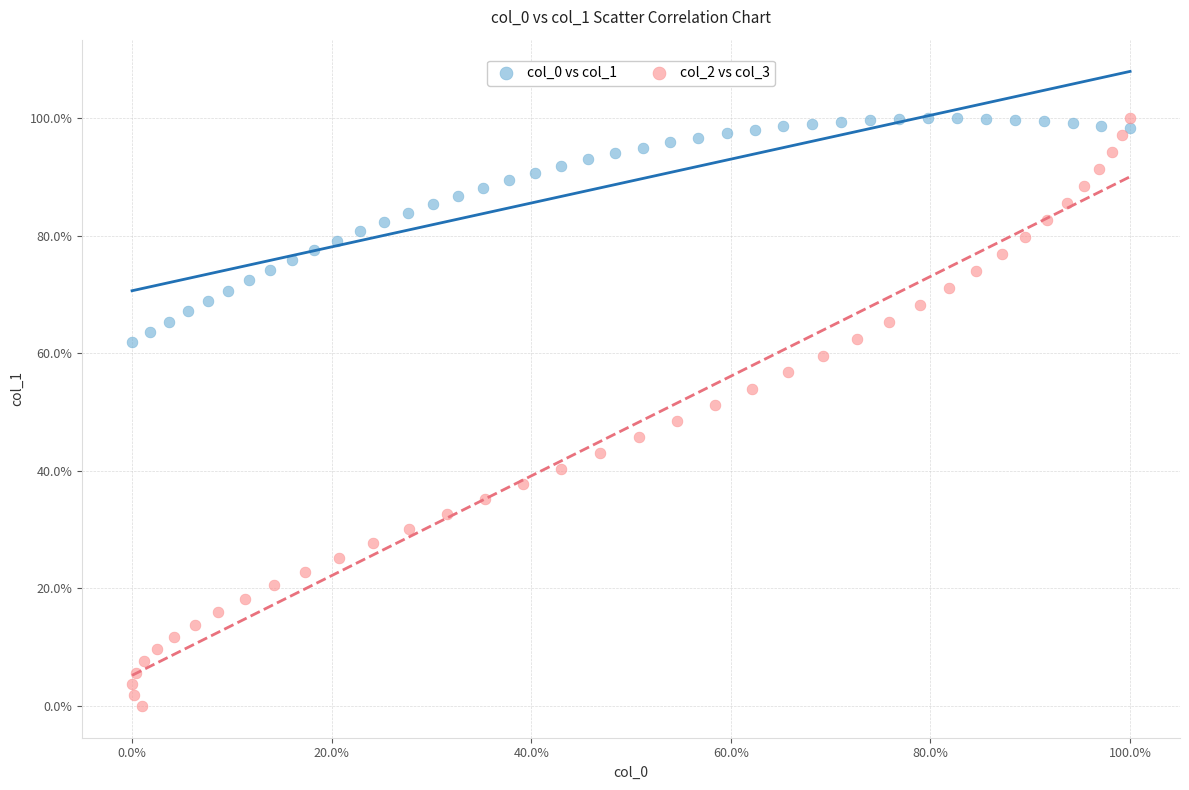

Which series has the widest spread of Y values?

col_2 vs col_3